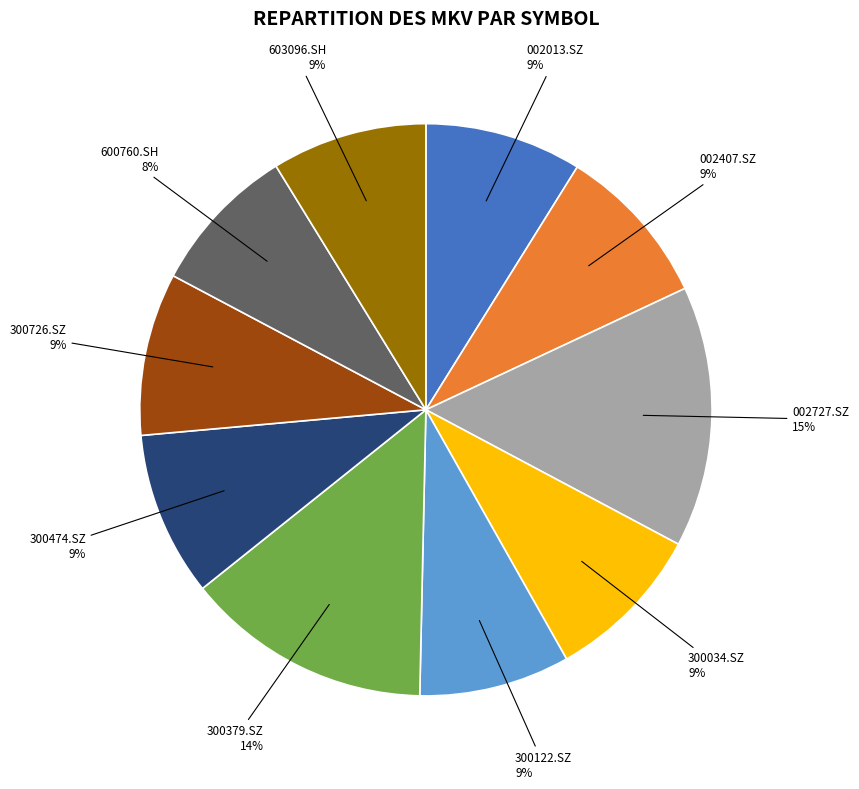

Approximately how many times larger is the value at 002407.SZ compared to 600760.SH?

1.1